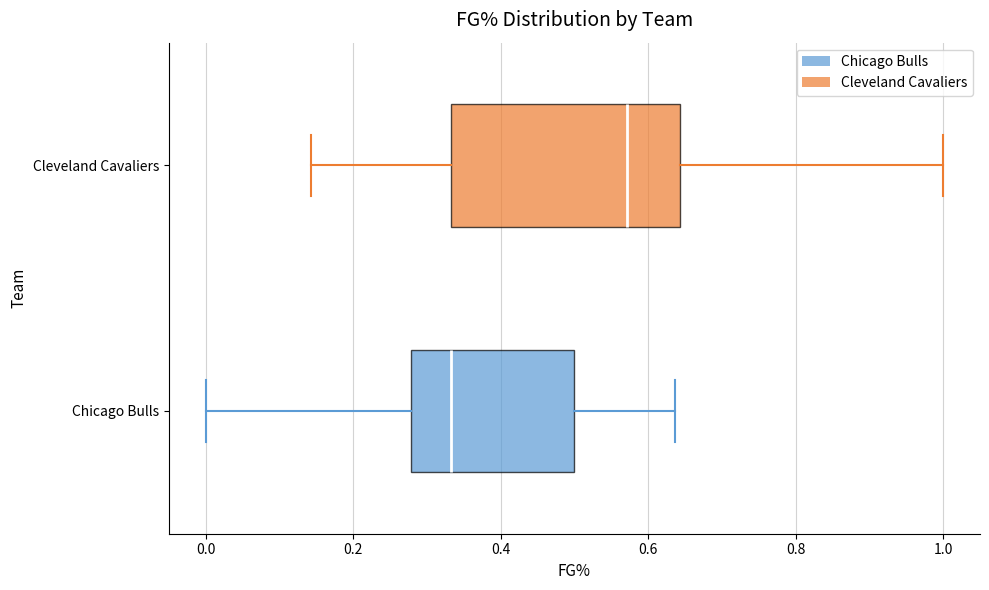

Reading bottom to top, read every box against the x-axis: the position of its median line, the range the box covers, and the ends of its whiskers. The values are not printed on the chart, so give them approximately, as read against the axis.

Chicago Bulls: median 0.34, box 0.28 to 0.50, whiskers 0.00 to 0.64
Cleveland Cavaliers: median 0.58, box 0.34 to 0.64, whiskers 0.14 to 1.00